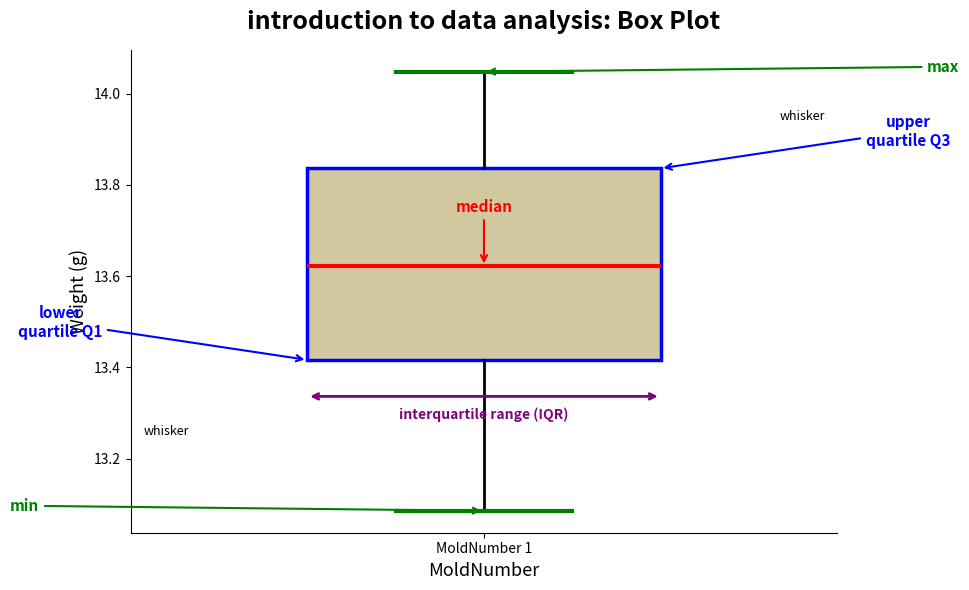

Where does the median line of the box for MoldNumber 1 sit on the y-axis? The values are not printed on the chart, so give them approximately, as read against the axis.

13.62